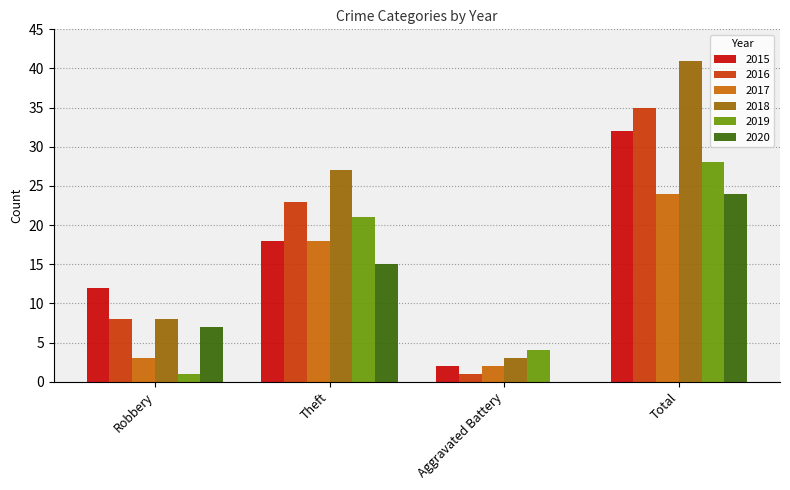

Reading left to right, list all the values displayed in this chart.

2015: 12	18	2	32
2016: 8	23	1	35
2017: 3	18	2	24
2018: 8	27	3	41
2019: 1	21	4	28
2020: 7	15	0	24